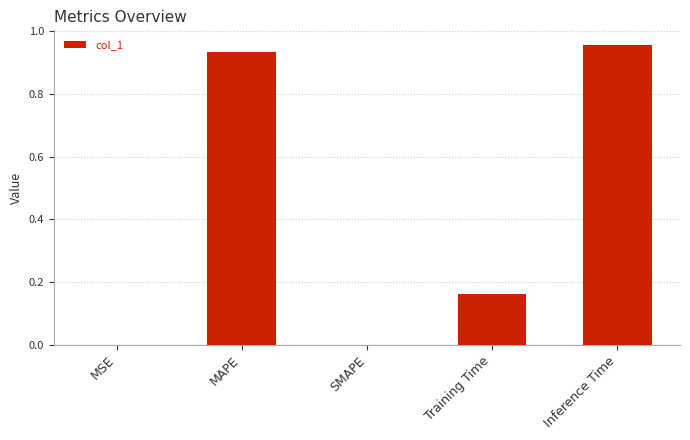

True or false: the data shows 0.5 at Inference Time.

False